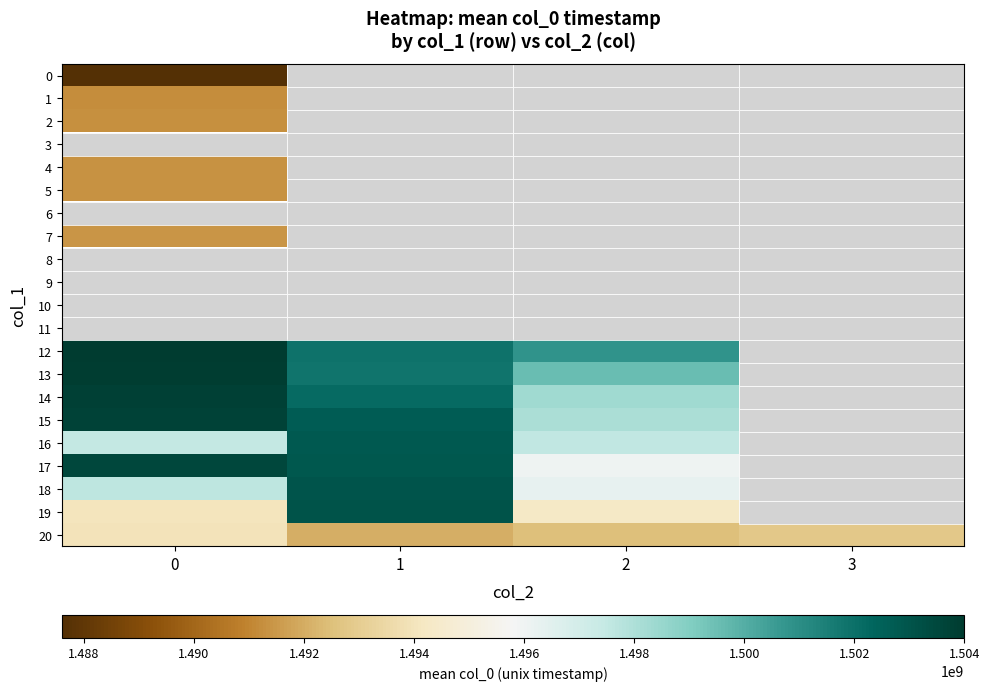

Which series has the largest total across all categories?

20